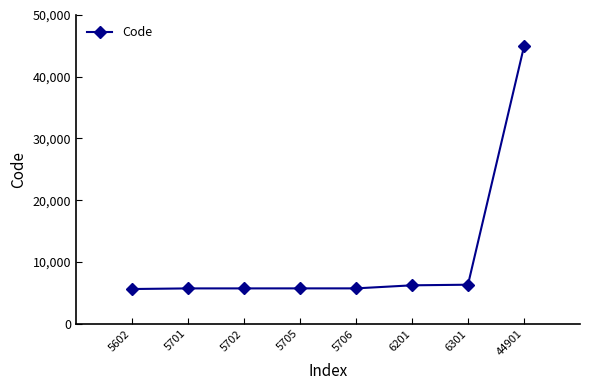

Between 5602 and 6201, which is larger?

6201